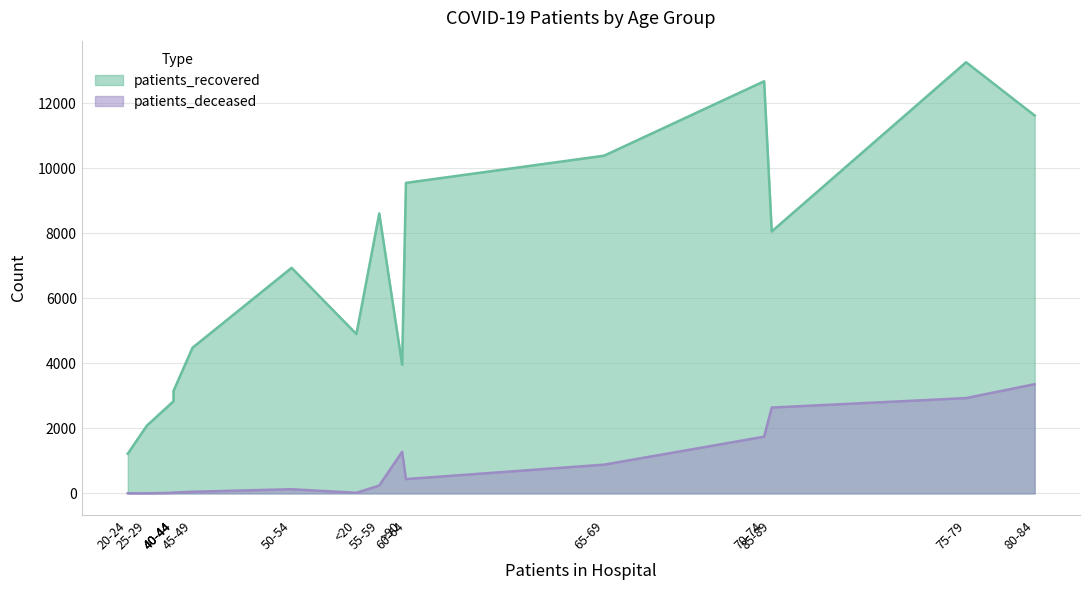

How many values in the patients_recovered series are below 6941?

8